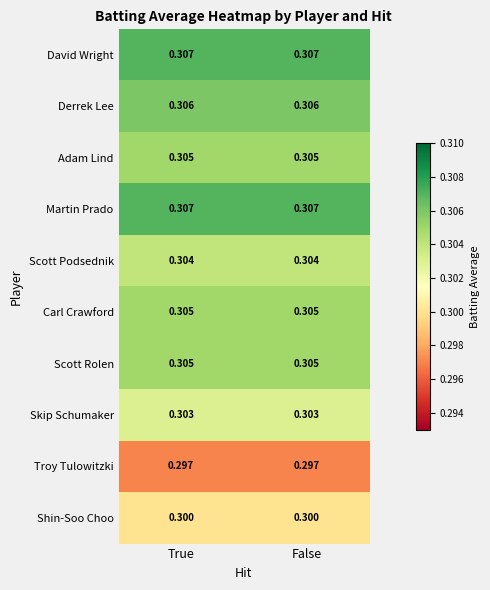

Is the value of Scott Podsednik at False greater than the value of Carl Crawford at True?

No